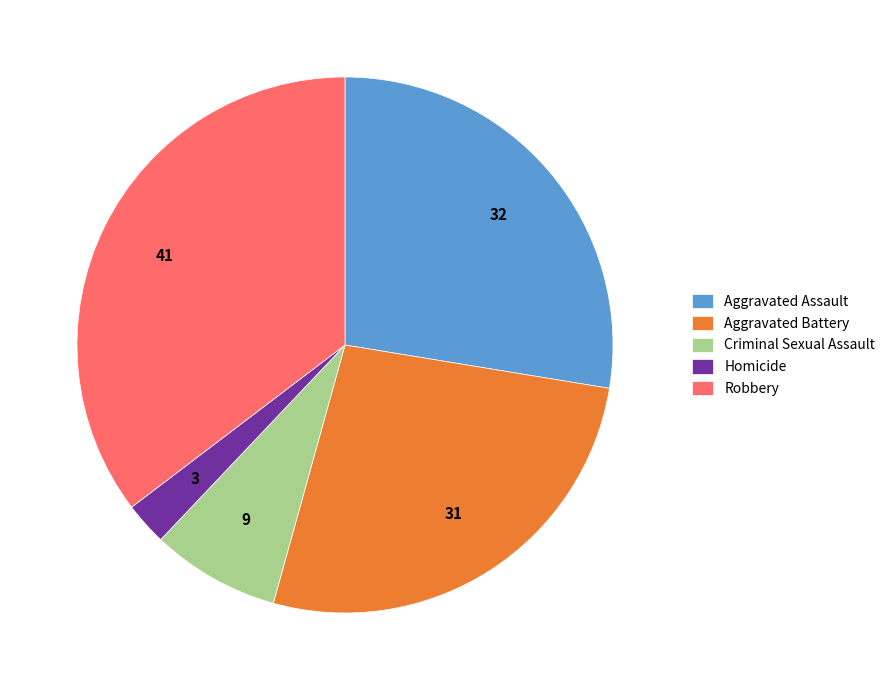

Does Aggravated Assault account for over 50% of the chart?

No